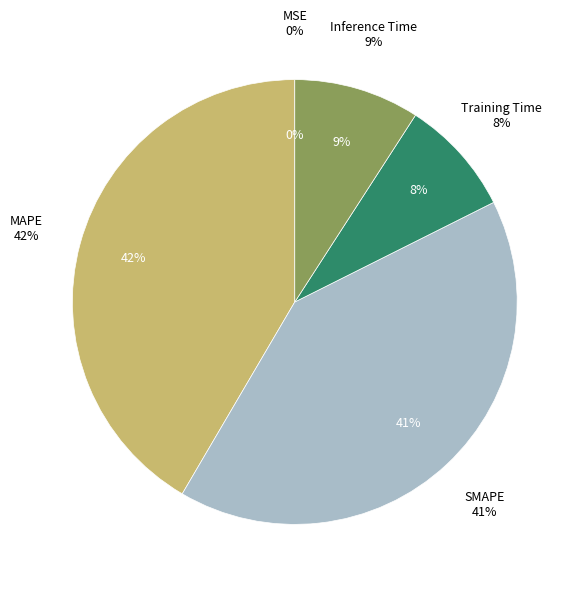

Does MAPE account for over 50% of the chart?

No